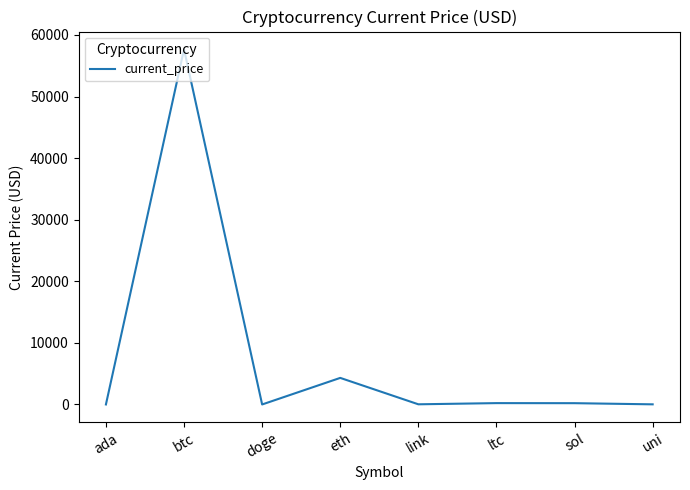

Which category has the highest value across all series?

btc